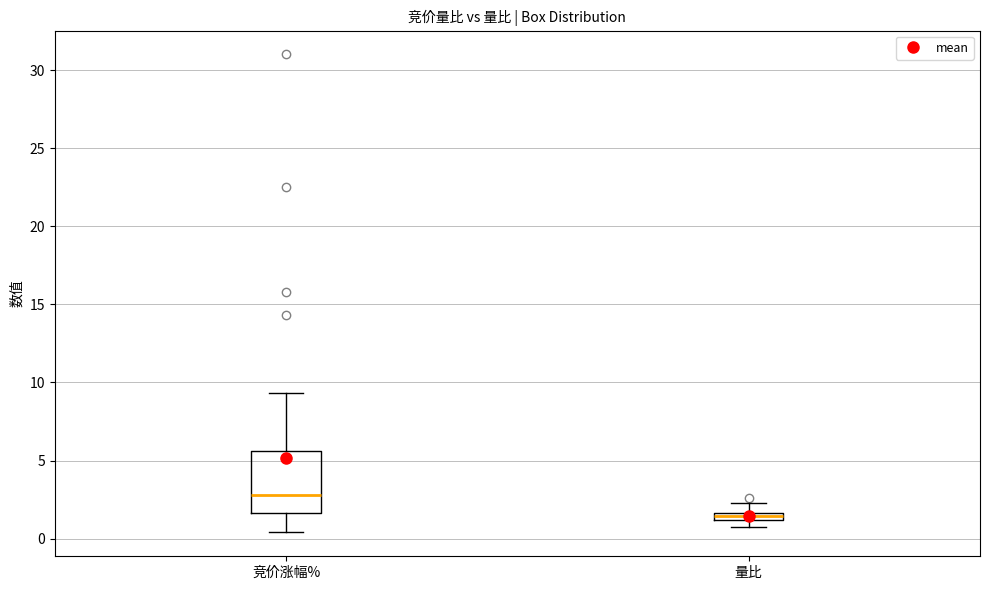

Which box is the tallest, from its lower edge to its upper edge?

竞价涨幅%